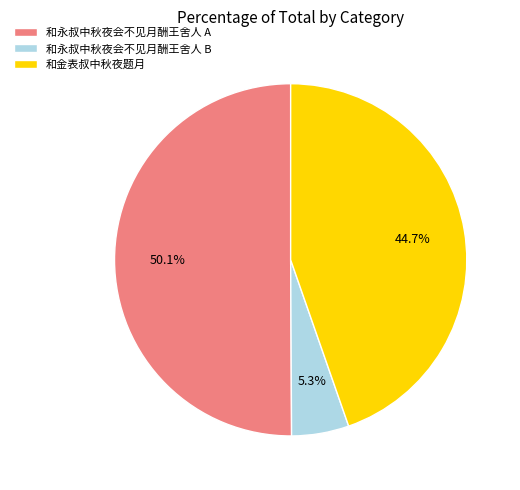

What percentage is NOT represented by 和金表叔中秋夜题月?

55.3%